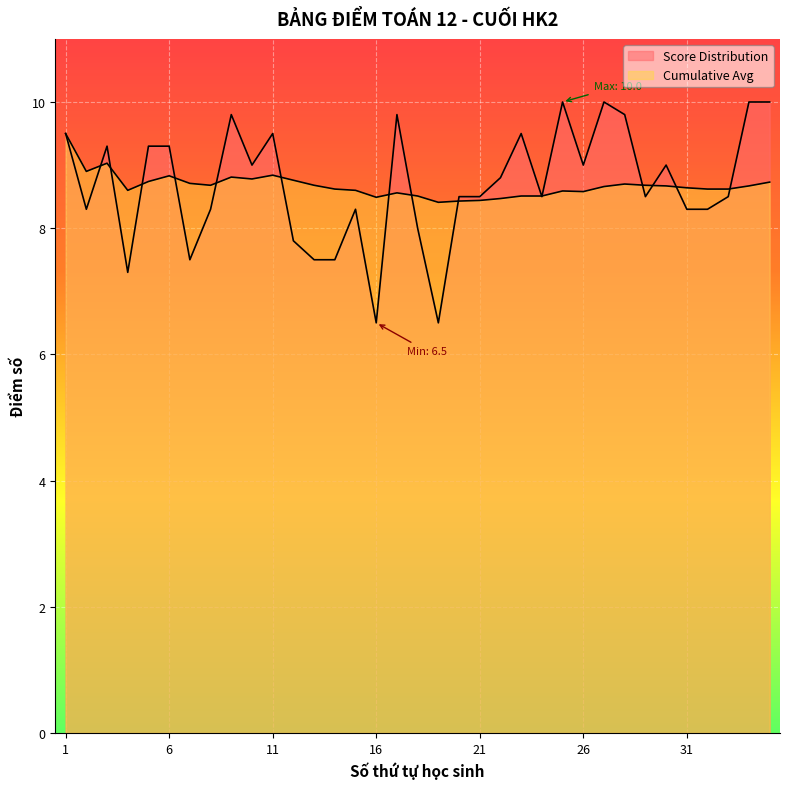

List the series in order of their peak value, lowest first.

Cumulative Avg, Score Distribution